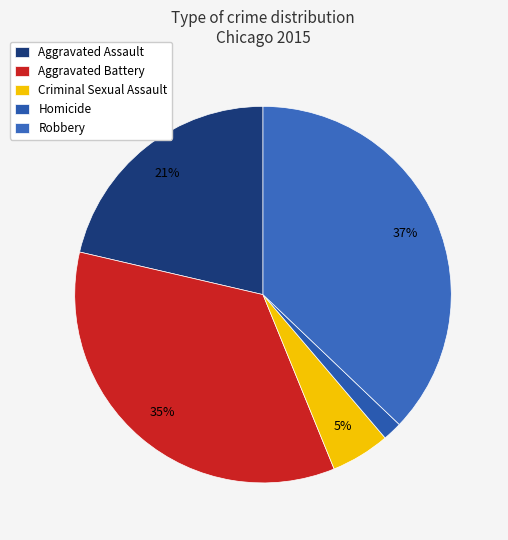

To the nearest percent, what is the combined percentage of Criminal Sexual Assault and Robbery?

42%